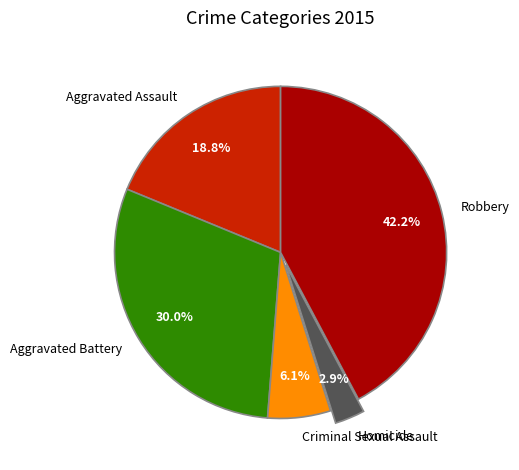

What percentage is the Aggravated Battery slice, to the nearest percent?

30%